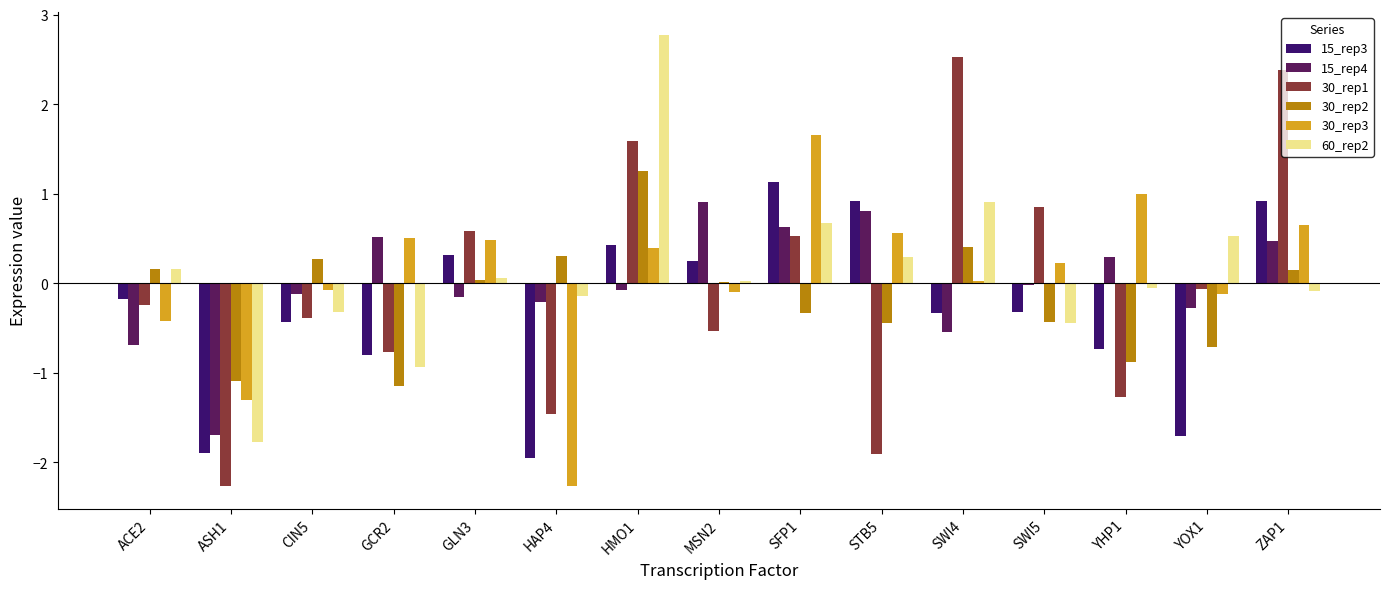

Count the number of categories in the chart.

15